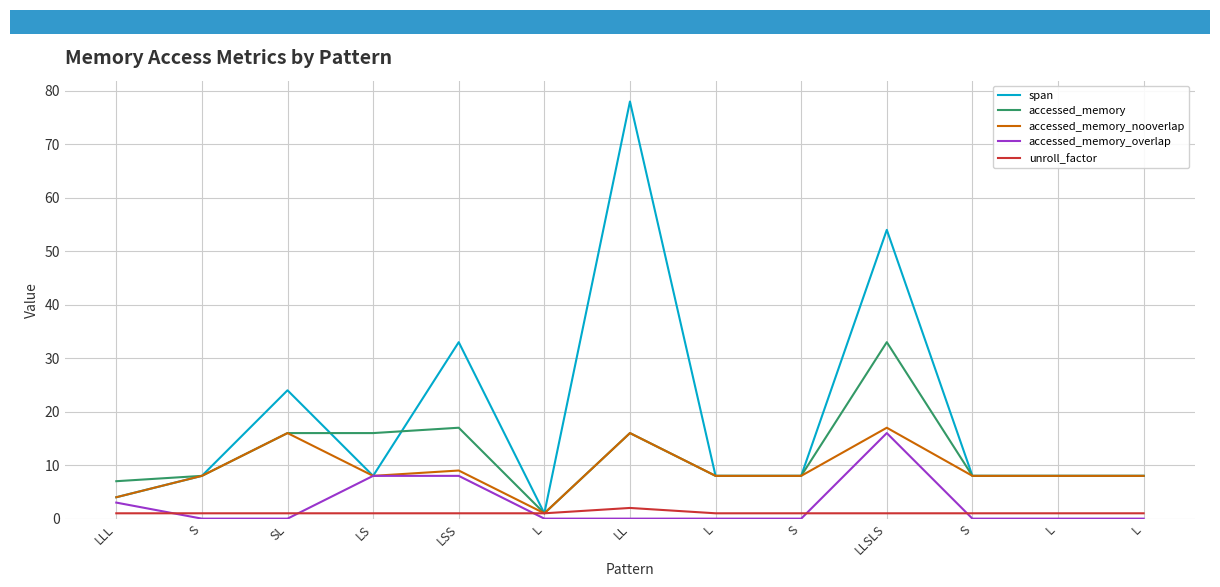

Is this an area chart (filled region under the line)?

No